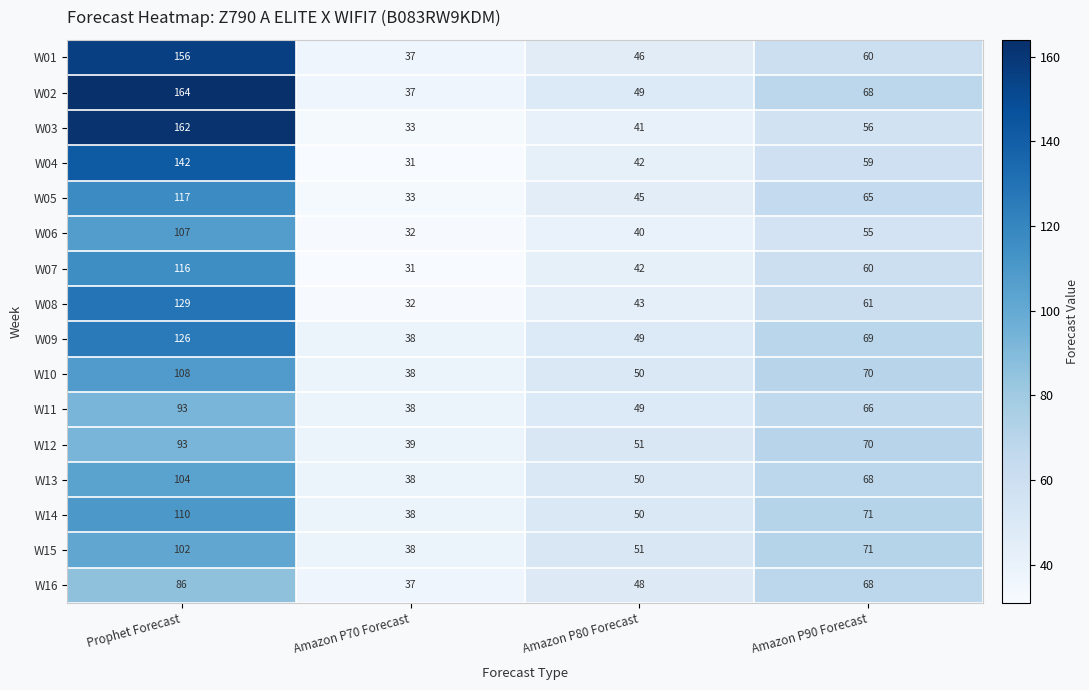

At which label is W06 closest to 69?

Amazon P90 Forecast